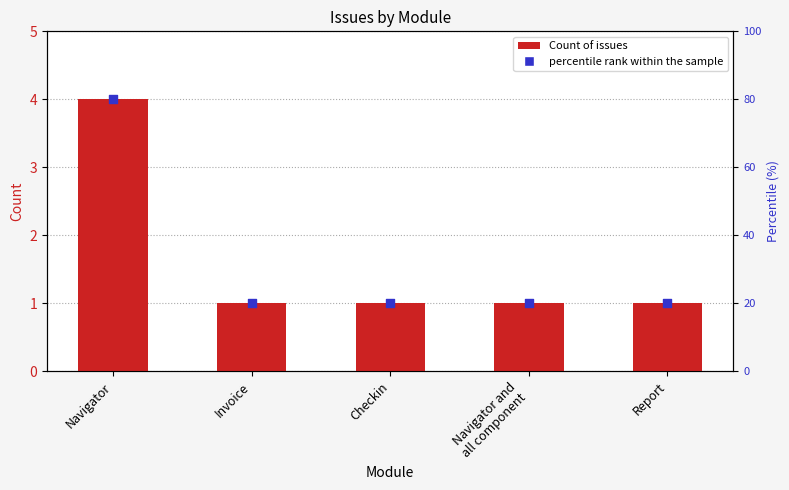

Which series reaches the minimum Y coordinate?

Count